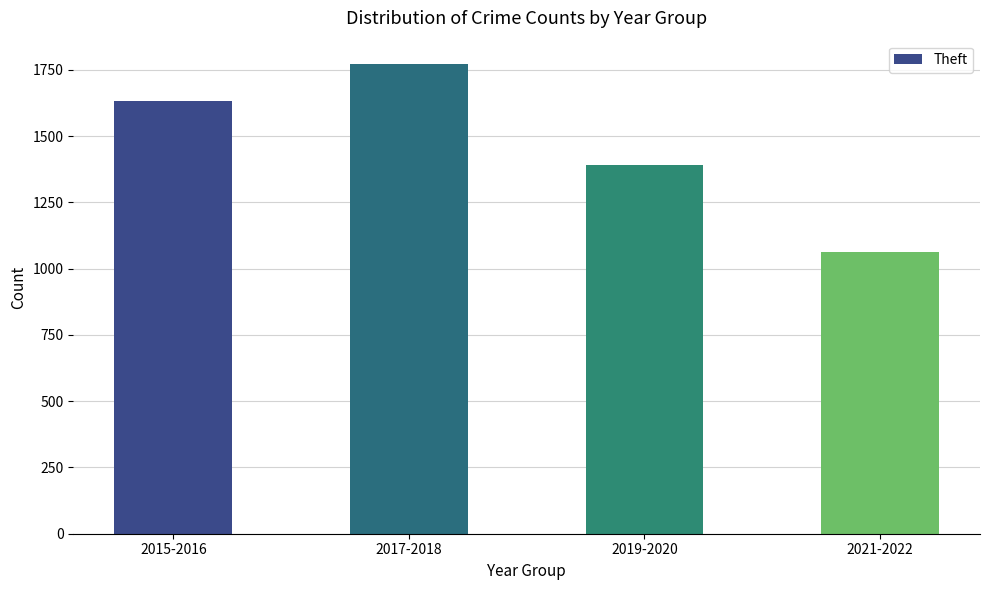

Reading left to right, what are all the values shown in this chart?

1632	1772	1392	1064